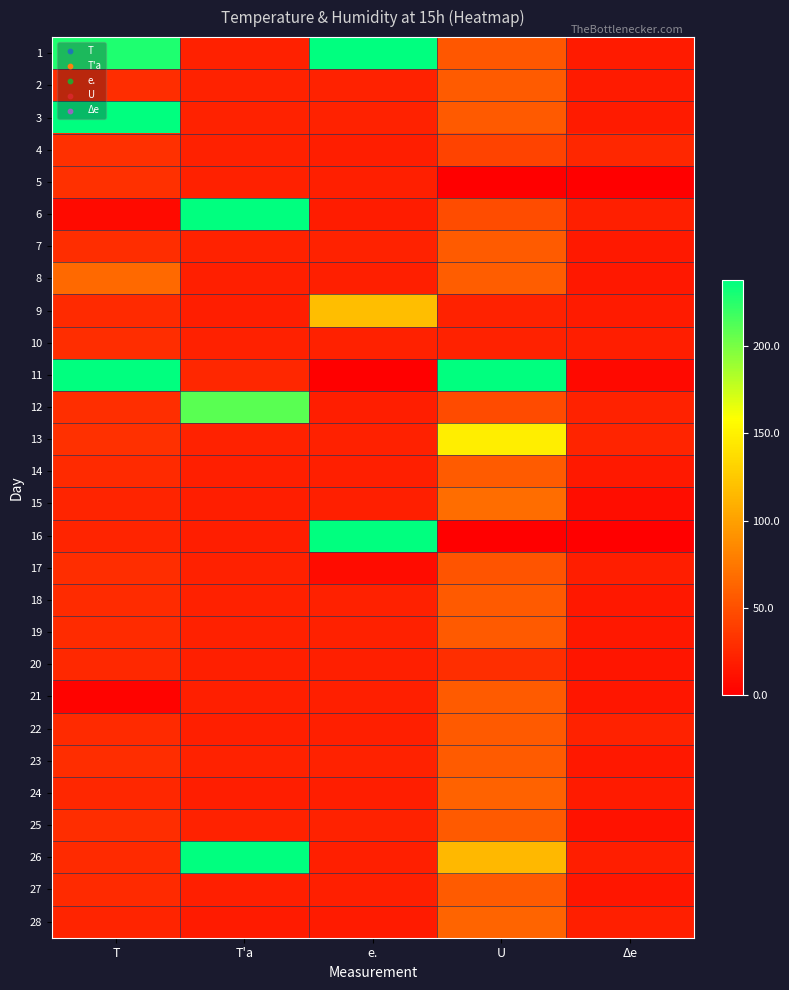

At how many categories does at least one series exceed 66?

4